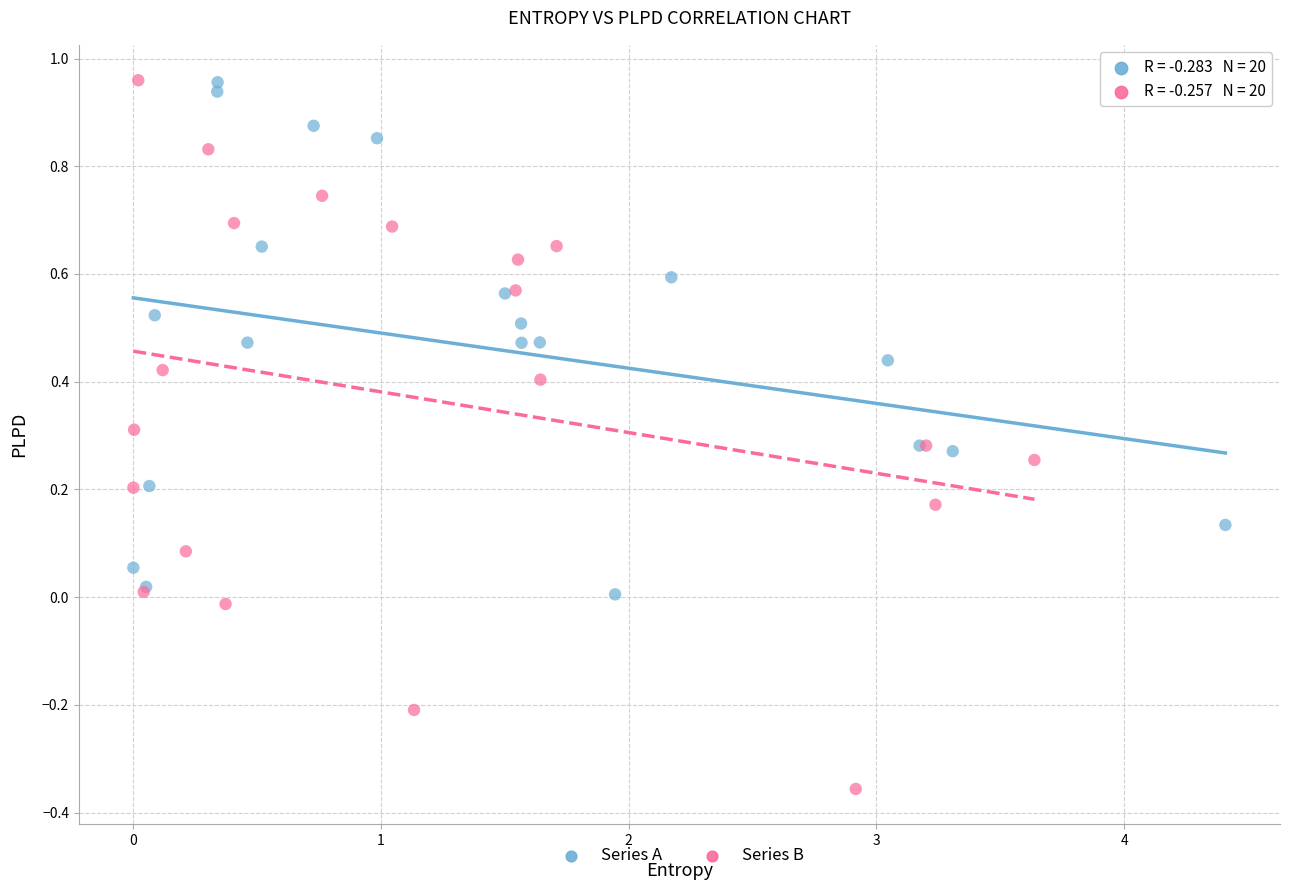

Which series has the largest Y range (max minus min)?

Series B